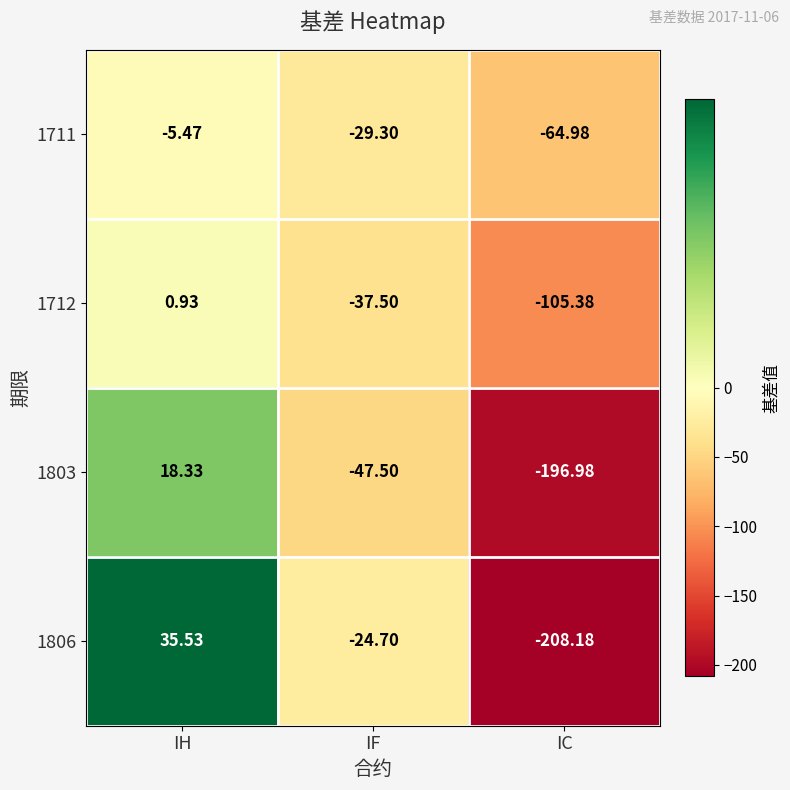

List the labels in order of 1712 value, largest first.

IH, IF, IC